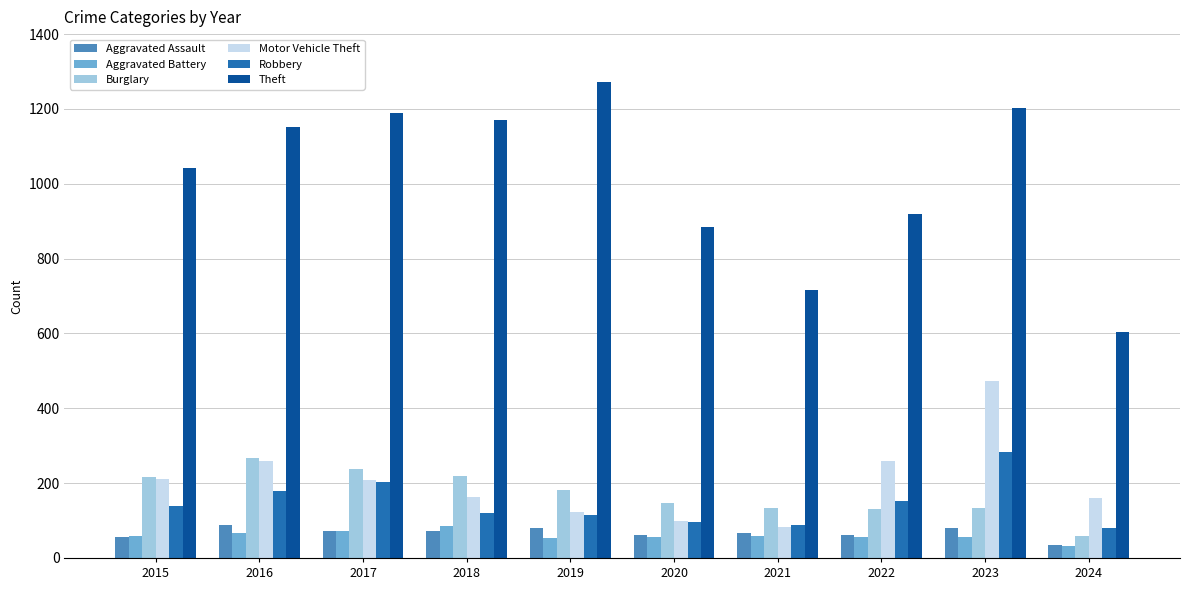

What value does the Motor Vehicle Theft series have at 2024?

160